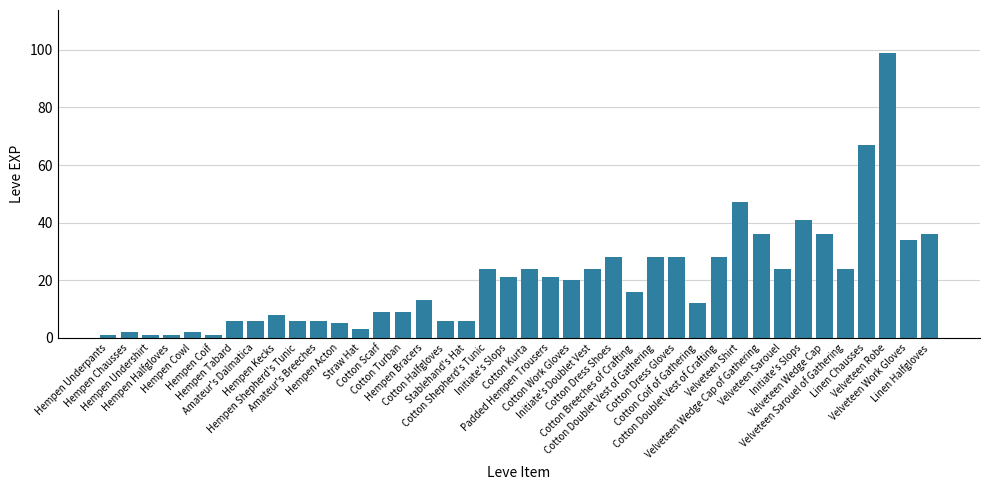

What is the difference between the values at Initiate's Slops and Velveteen Sarouel of Gathering?

17